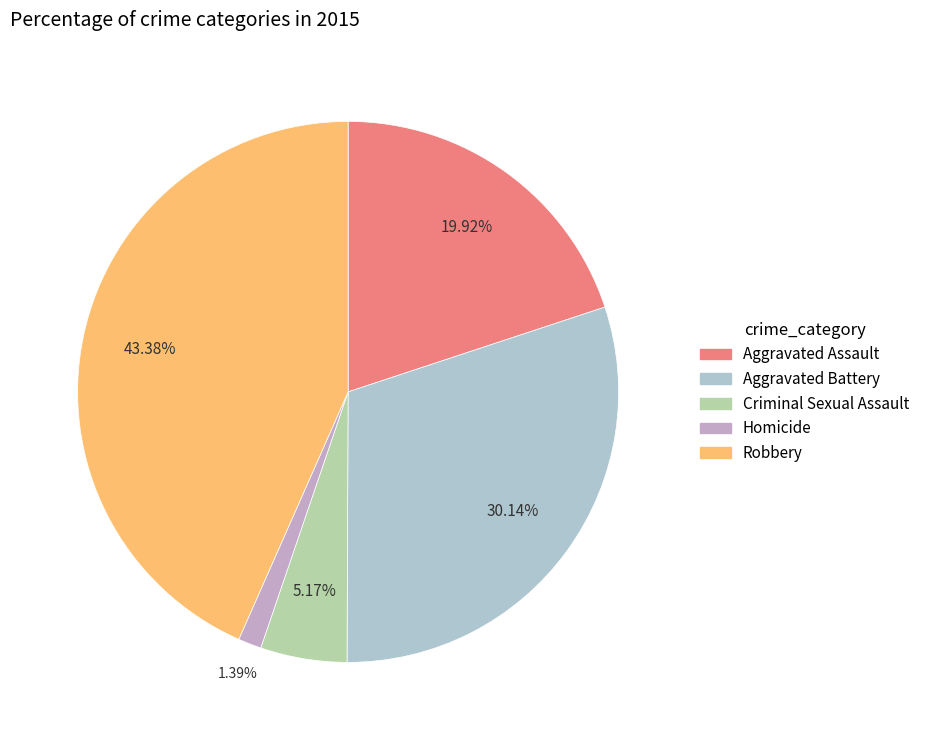

Combined, do Homicide and Aggravated Assault account for over 50%?

No